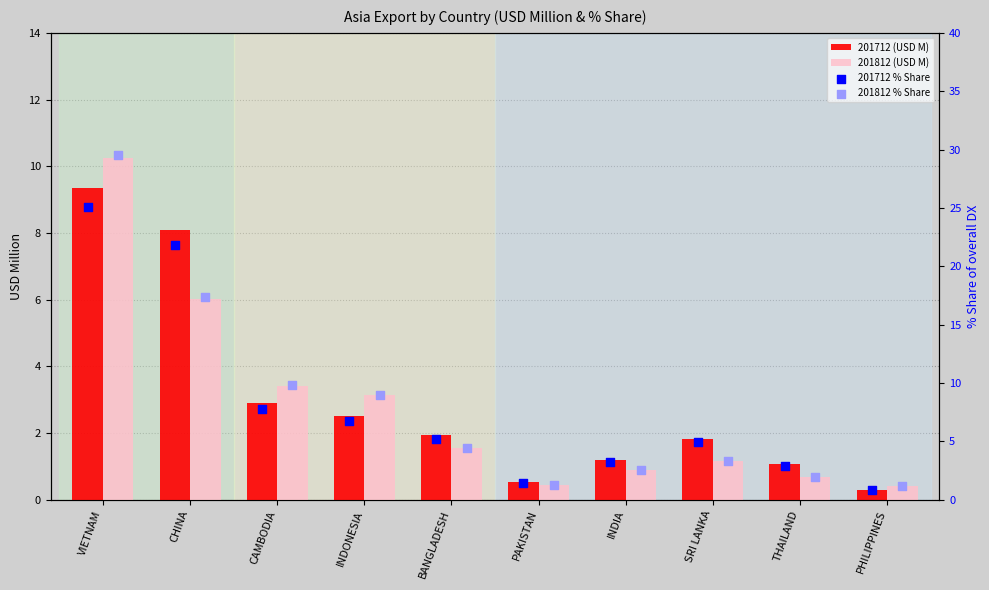

Is the value of 201712 % Share at VIETNAM greater than the value of 201812 (USD M) at SRI LANKA?

Yes